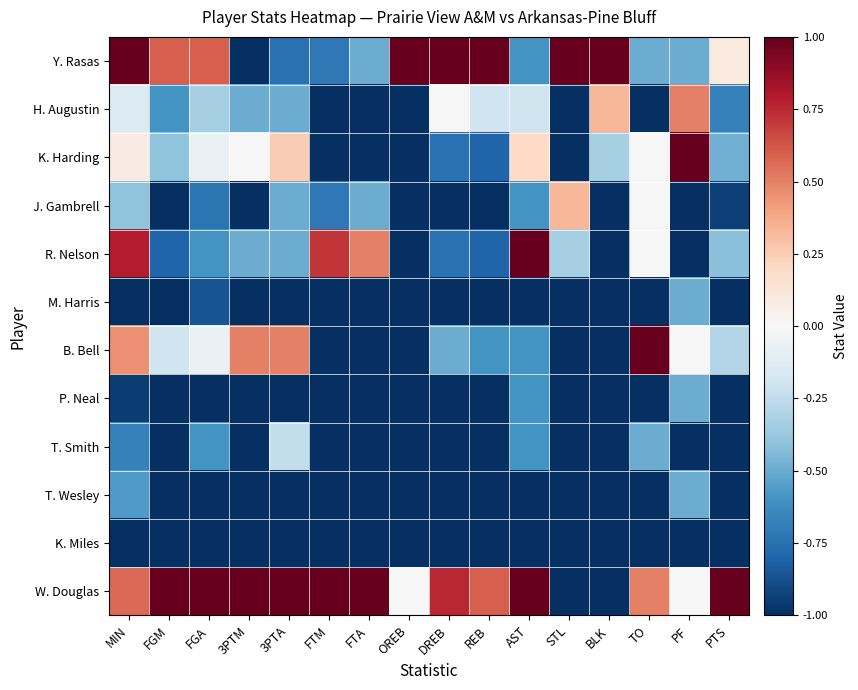

How many series are shown in this chart?

12